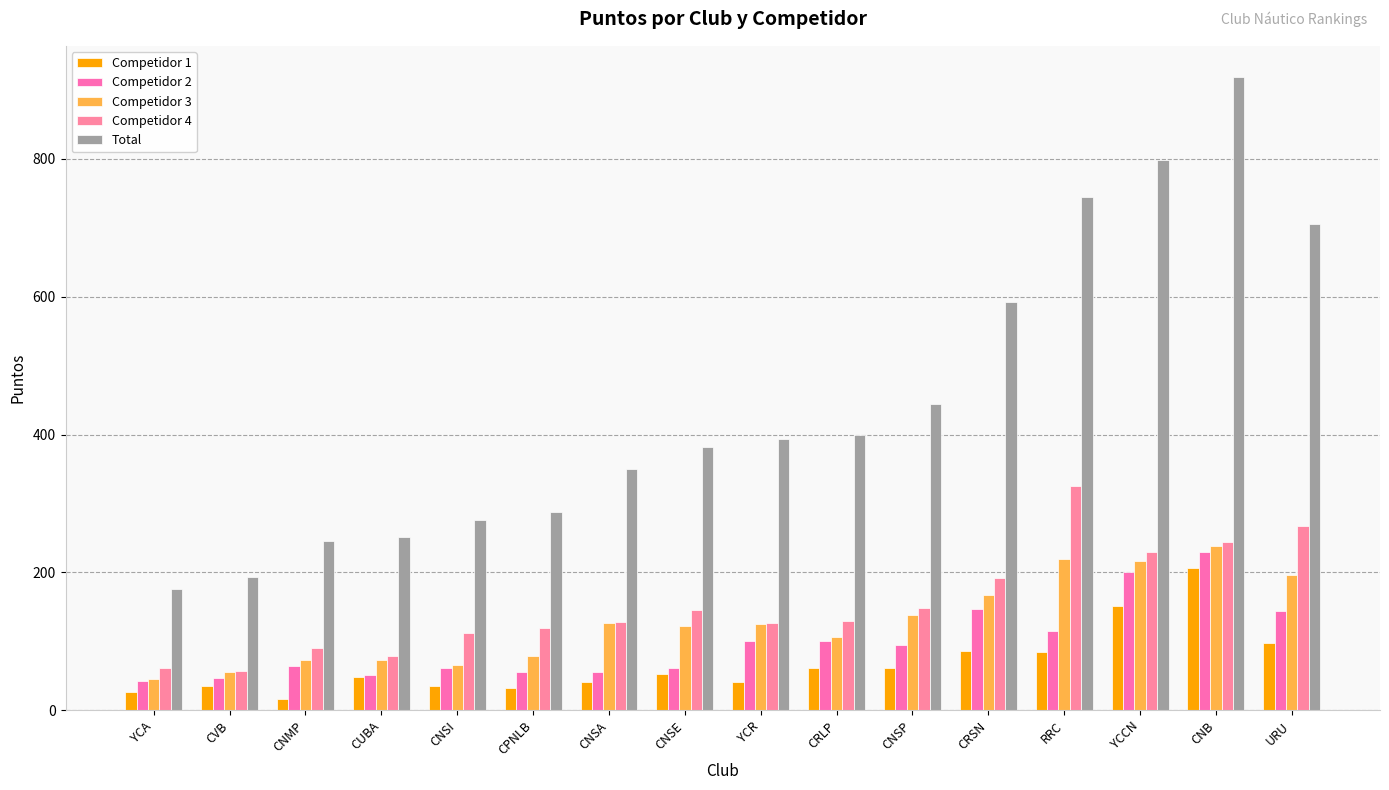

What is the average value of the Competidor 2 series?

98